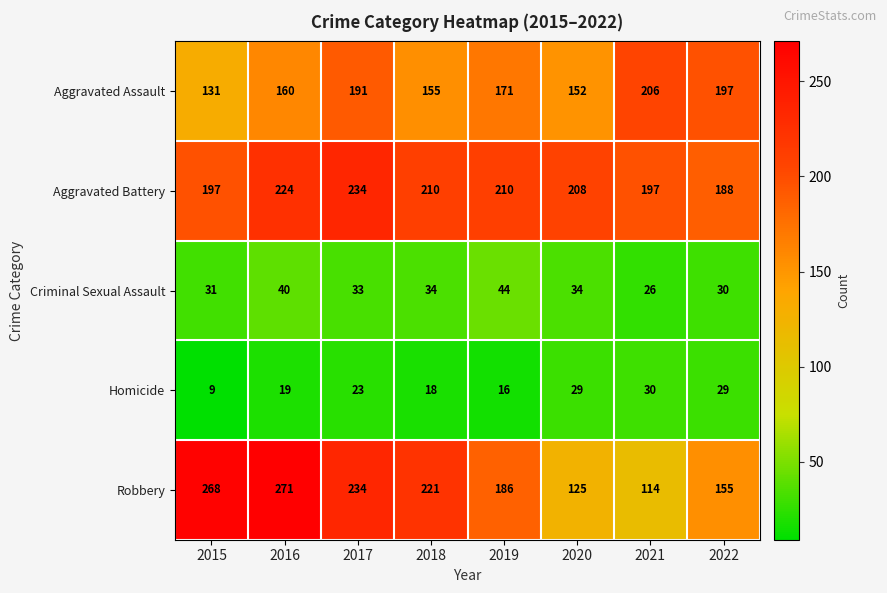

Which series has the largest total across all categories?

Aggravated Battery